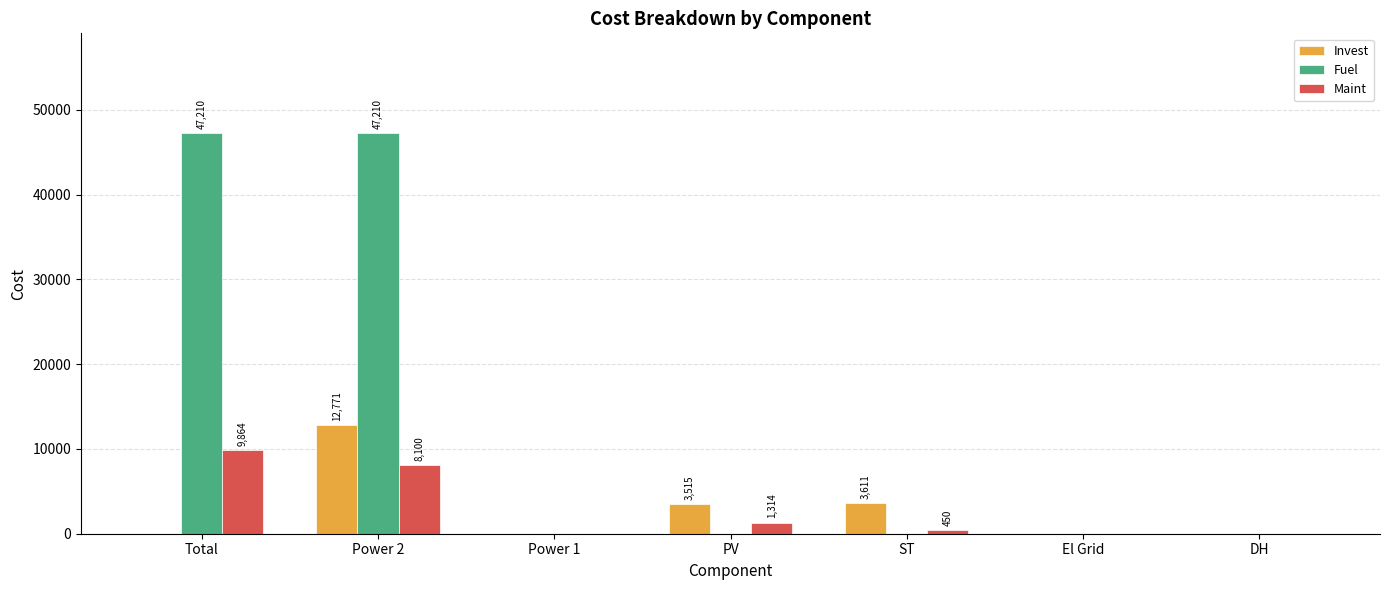

What is the greatest value displayed?

47209.6